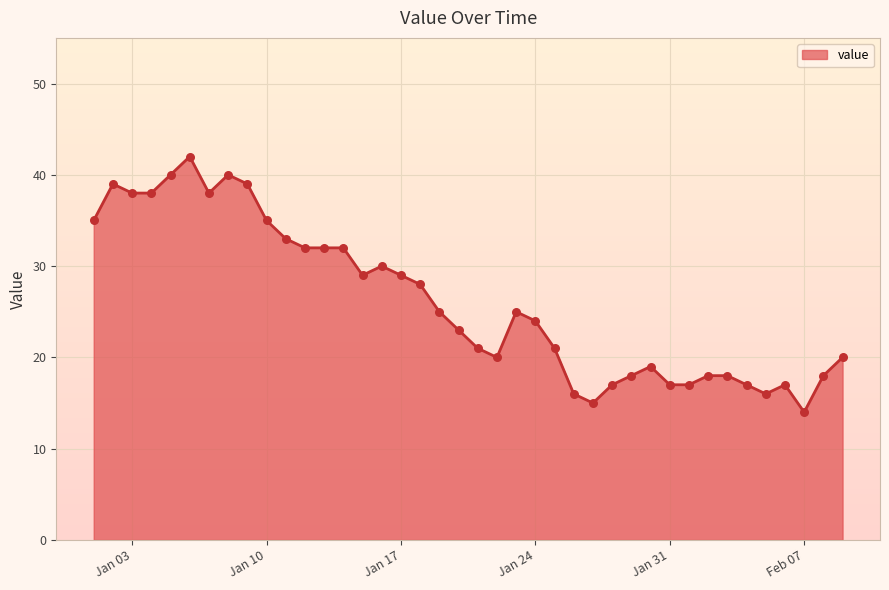

What is the difference between the maximum and minimum values?

28